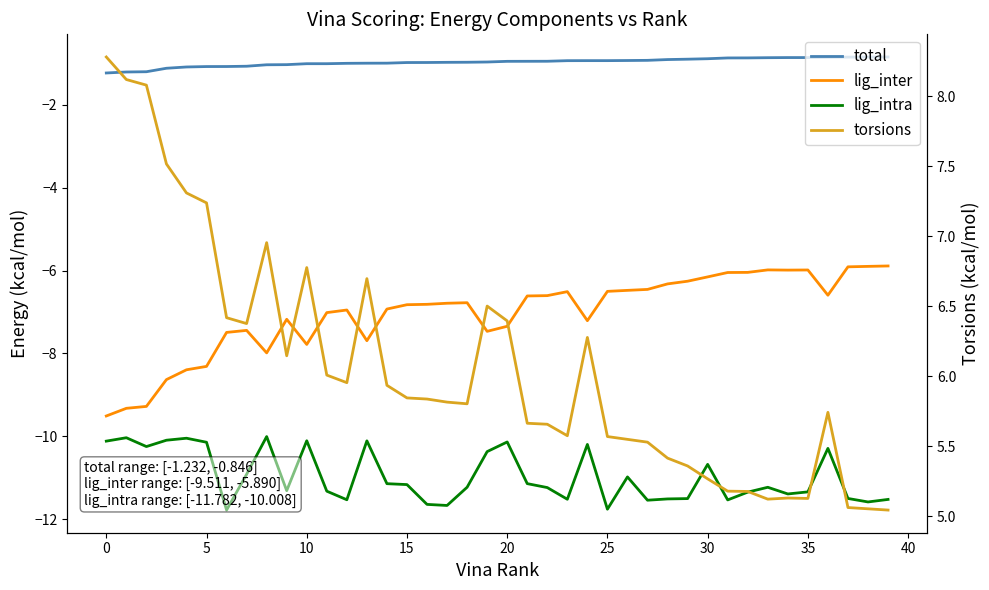

Count the number of data series in this chart.

4